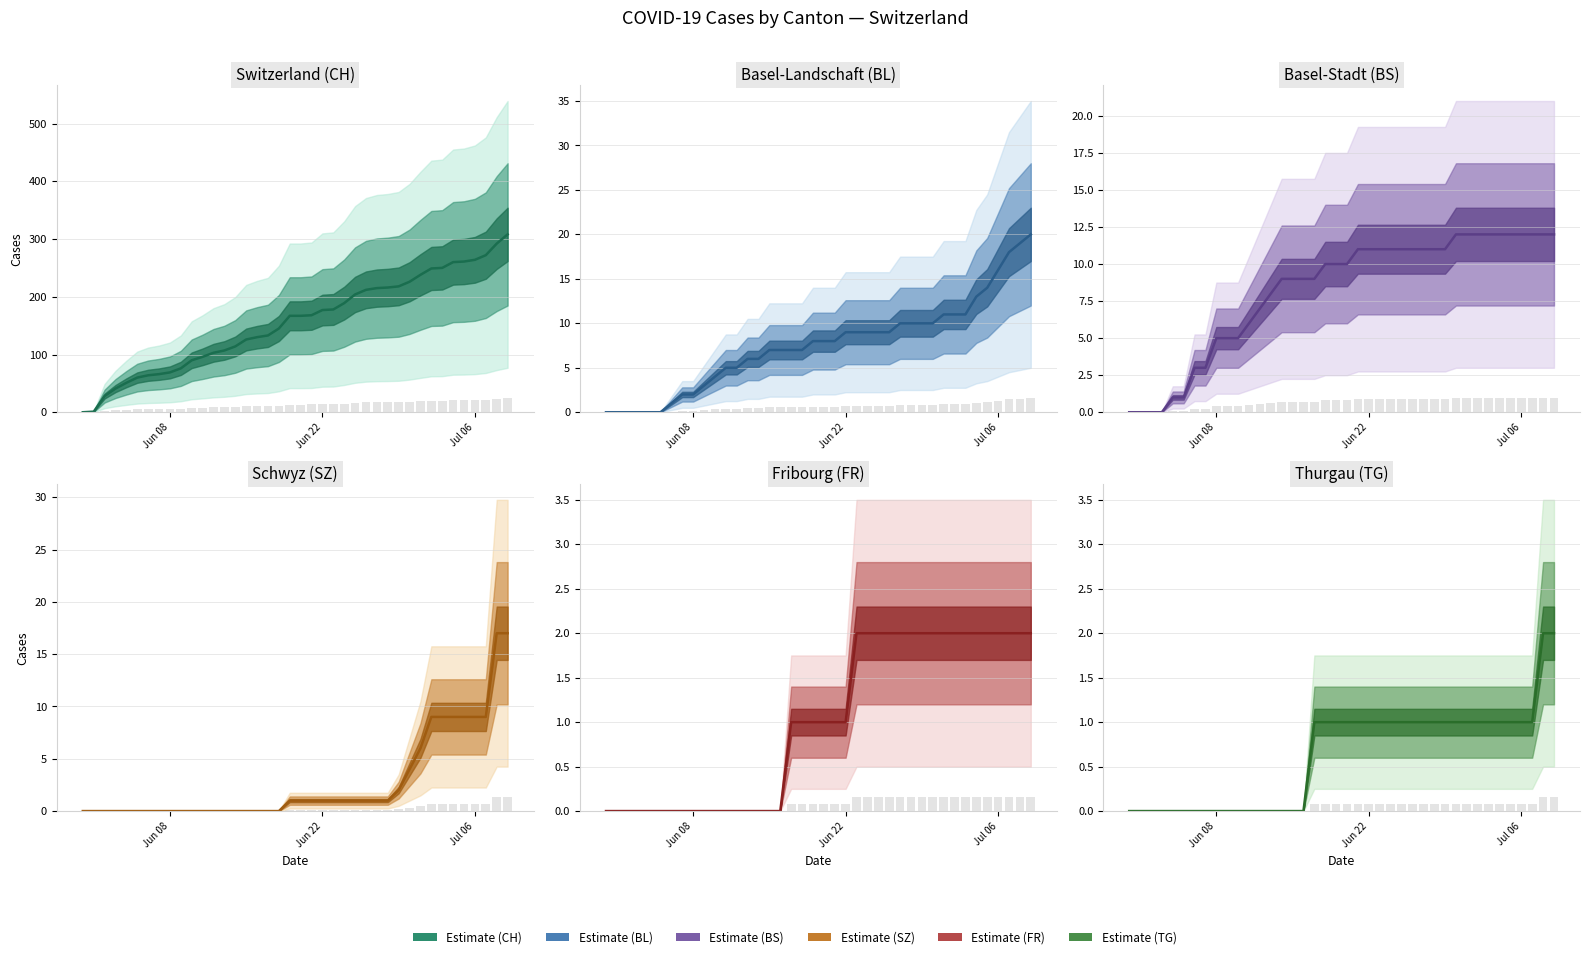

Count the TG values in the range 0 to 1.

38